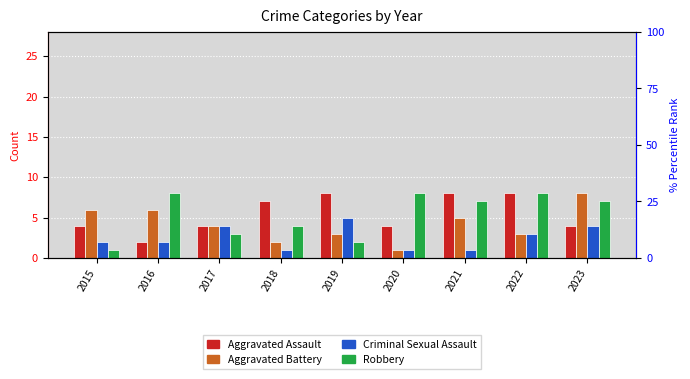

Which has a higher value, 2018 or 2017?

2018